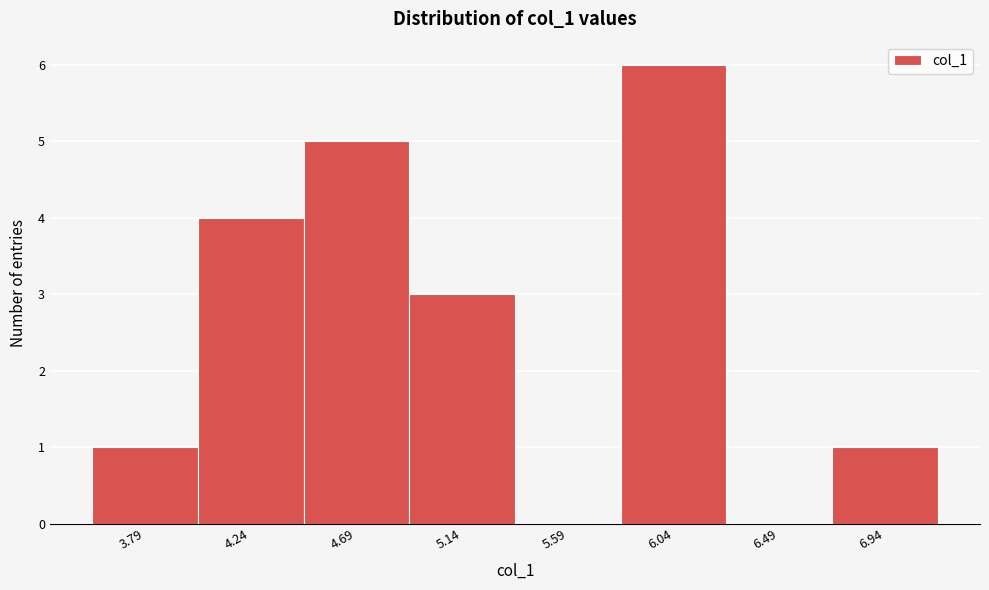

Reading right to left, transcribe all the data shown in this chart.

6.94=1	6.49=0	6.04=6	5.59=0	5.14=3	4.69=5	4.24=4	3.79=1